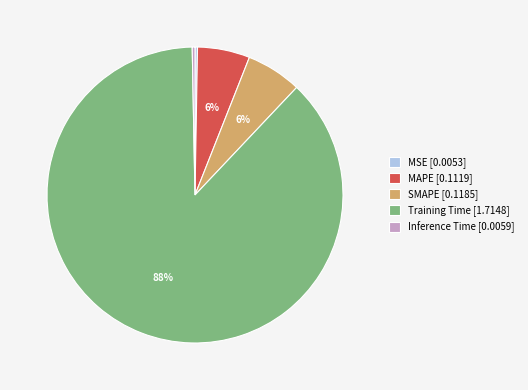

Is there a majority slice in this chart?

Yes